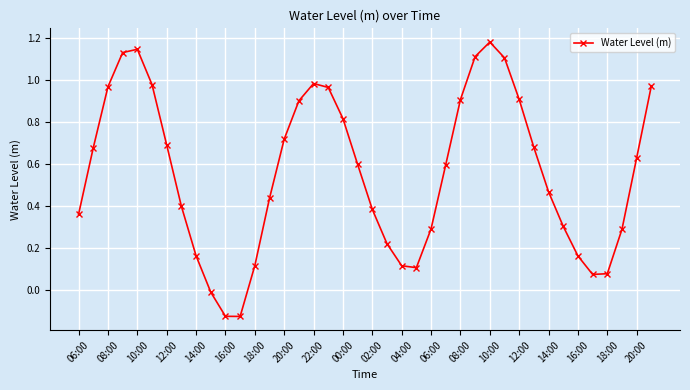

How many interior local valleys (lower than both neighbors) does the data have?

3